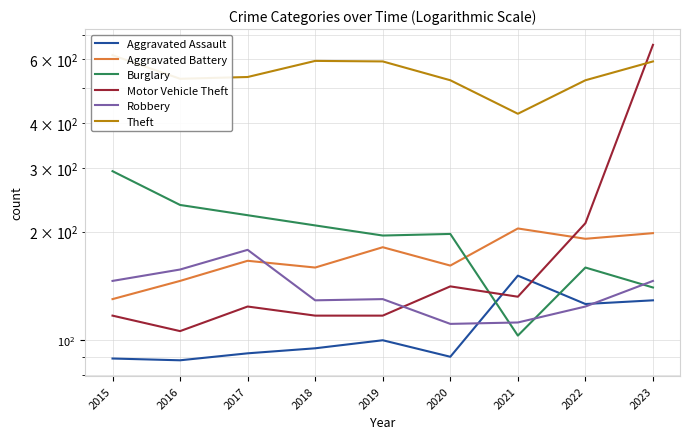

At which category is the sum across all series the highest?

2023